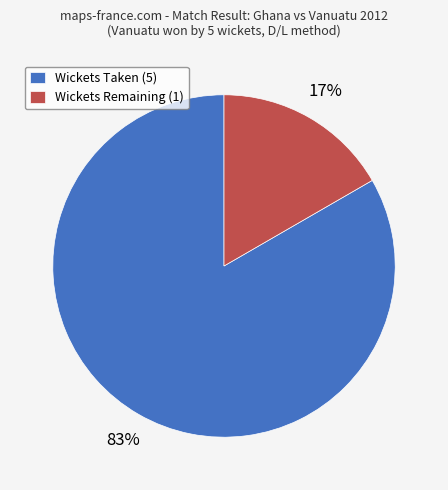

Which has a higher value, Wickets Taken (5) or Wickets Remaining (1)?

Wickets Taken (5)